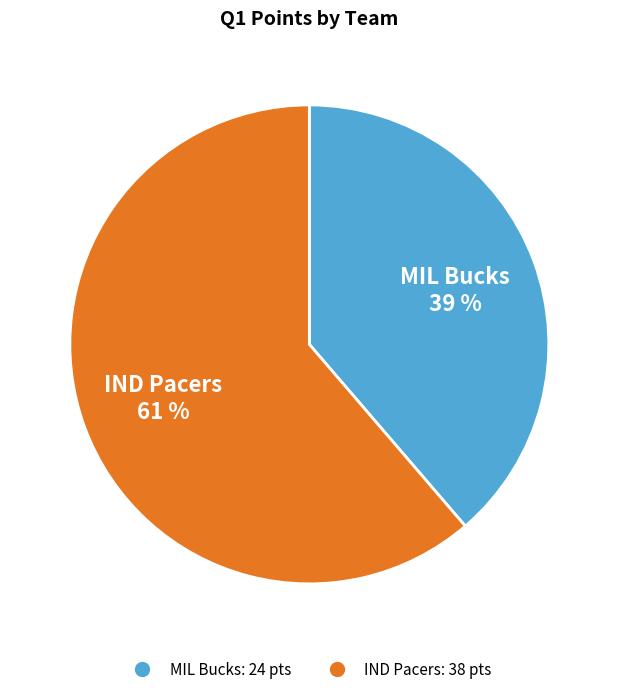

Is IND Pacers the majority of the pie?

Yes